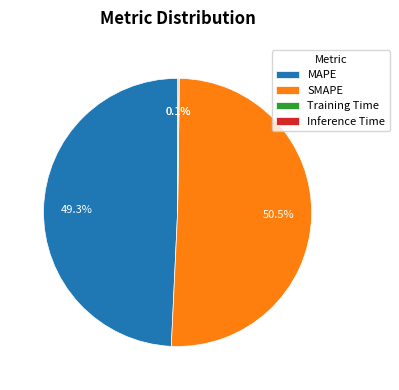

Which category accounts for the majority?

SMAPE